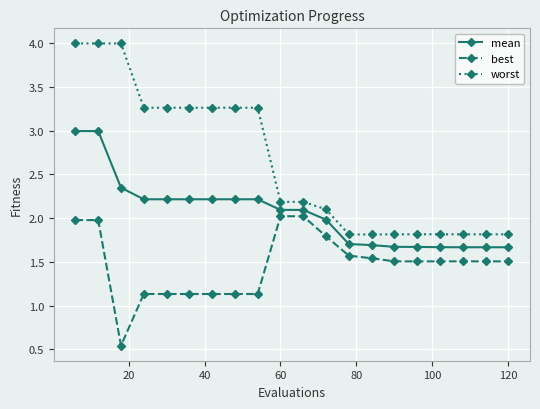

How many lines are shown in the chart?

3